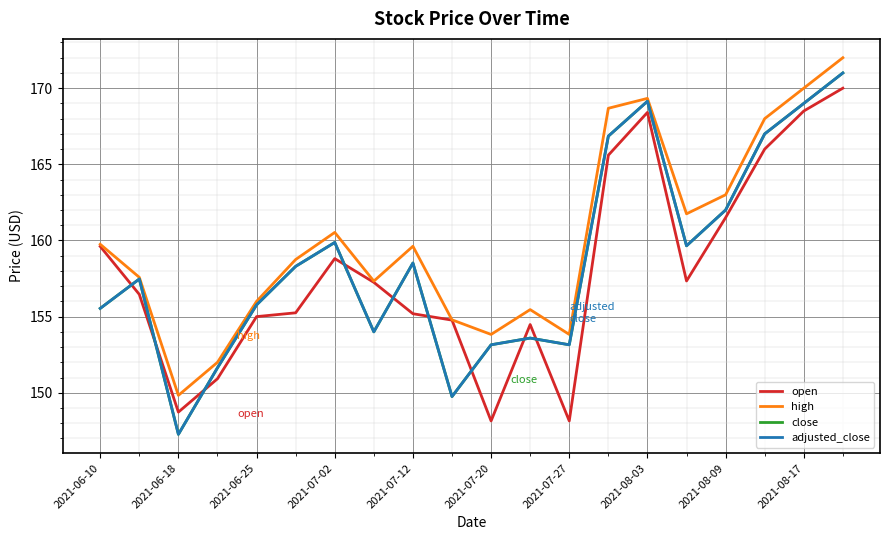

What is the value of the close point at the 10th from the left?

149.8